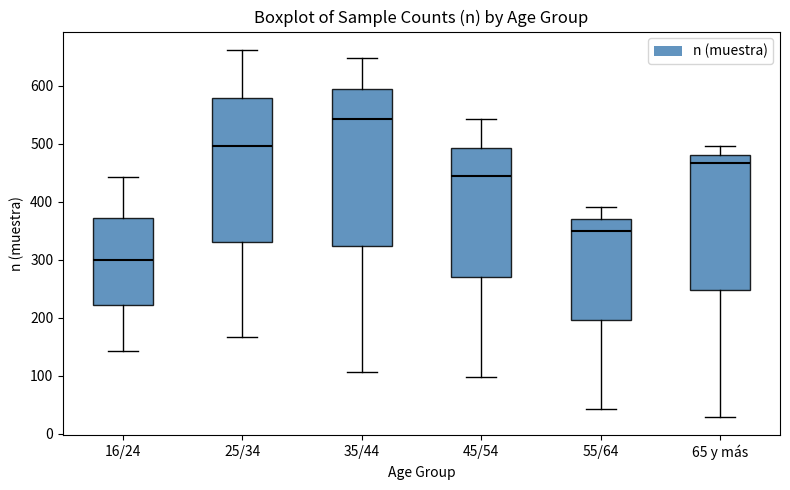

Where is the lower edge of the box for 25/34 on the y-axis? The values are not printed on the chart, so give them approximately, as read against the axis.

330